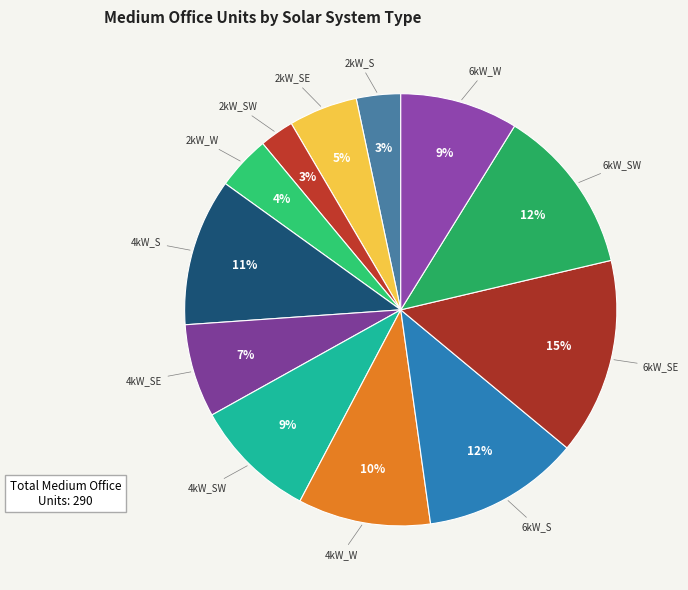

Approximately how many times larger is the value at 2kW_SE compared to 4kW_SE?

0.7